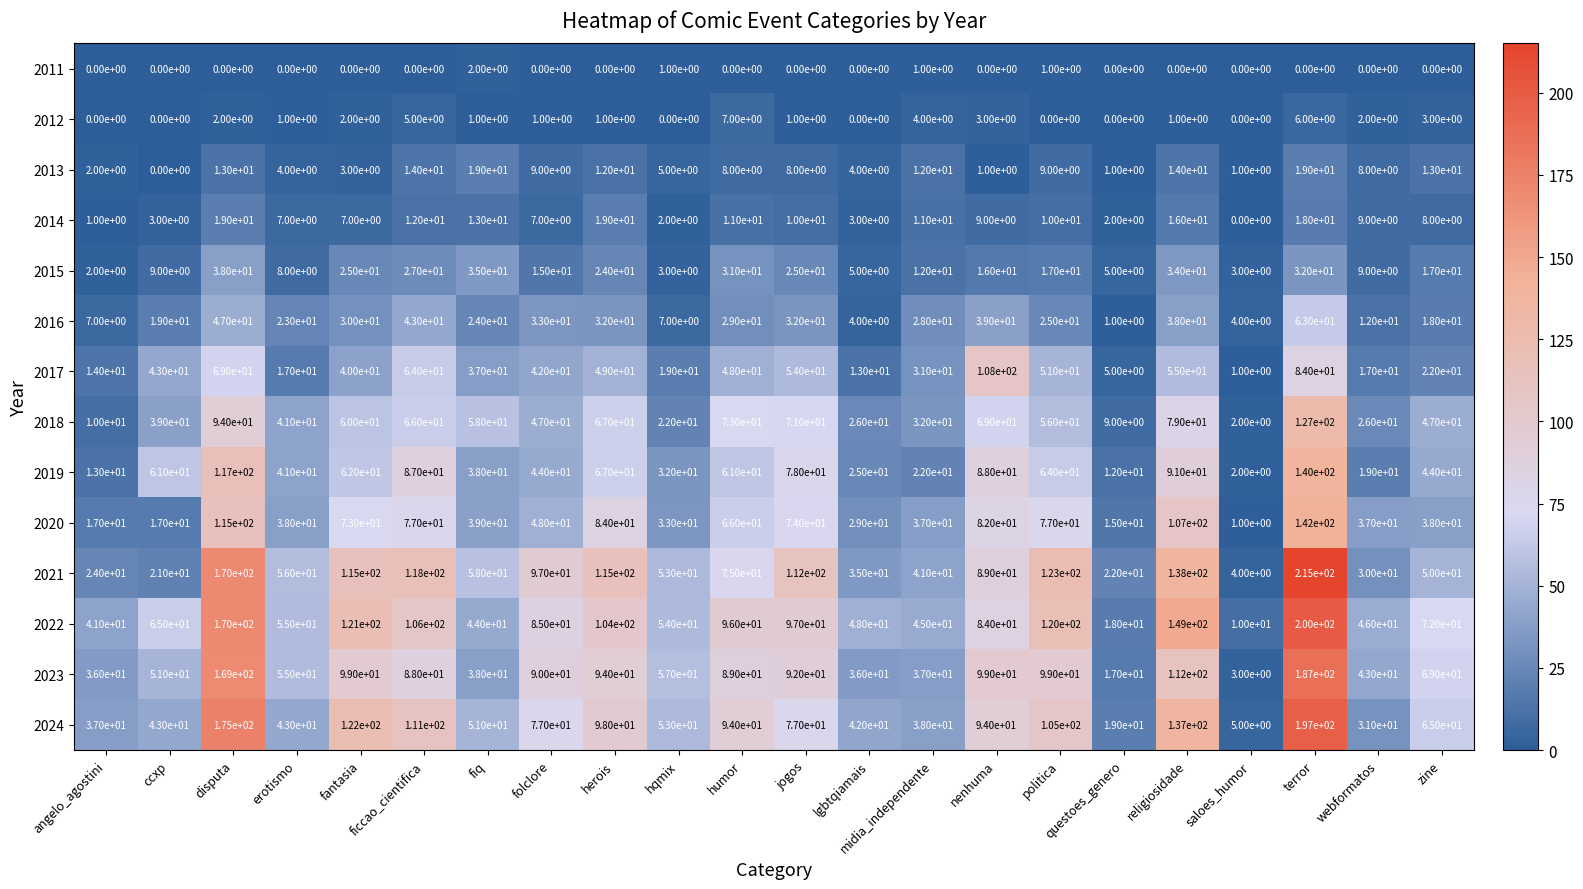

The 2016 series shows 4 at saloes_humor. True or false?

True